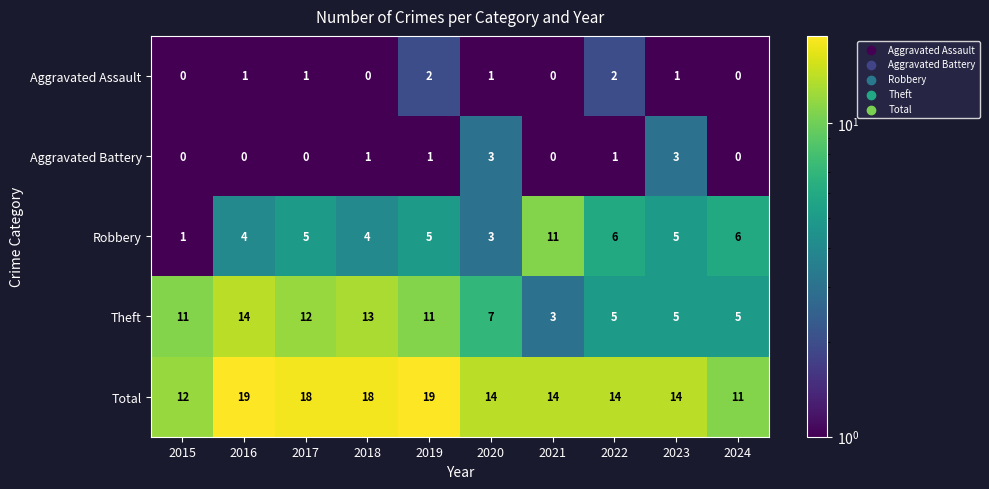

What is the total value across all series at 2022?

28